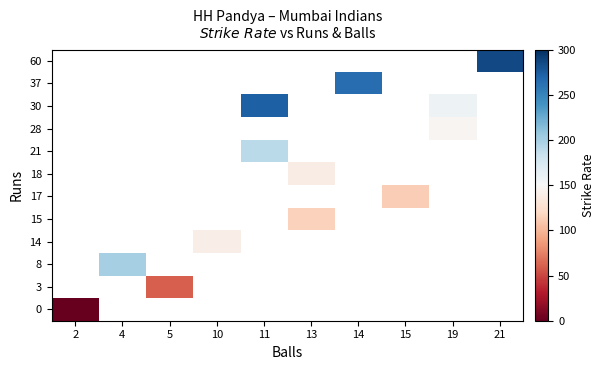

How many categories are shown in the chart?

10